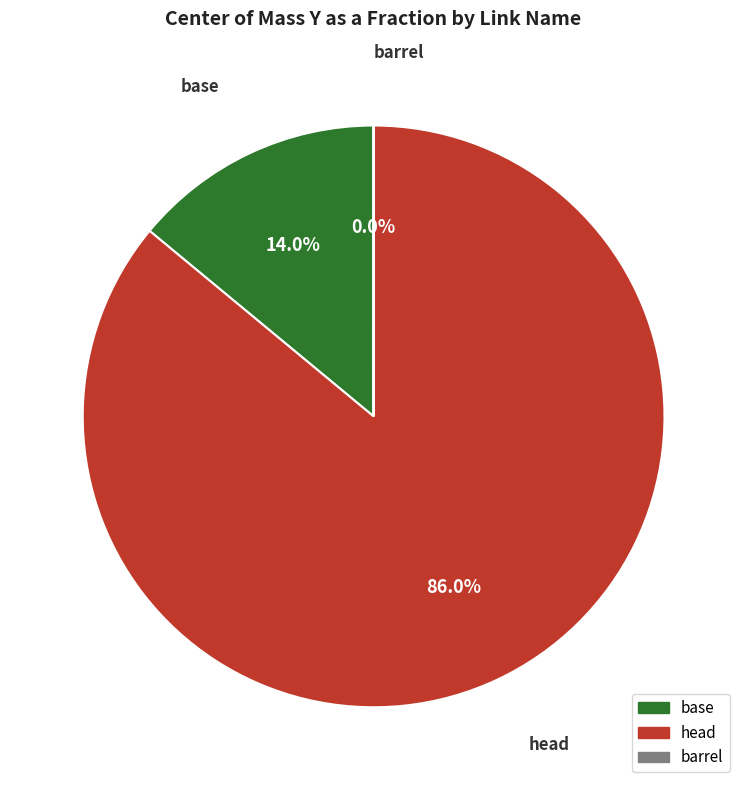

Which category has the biggest portion of the pie?

head